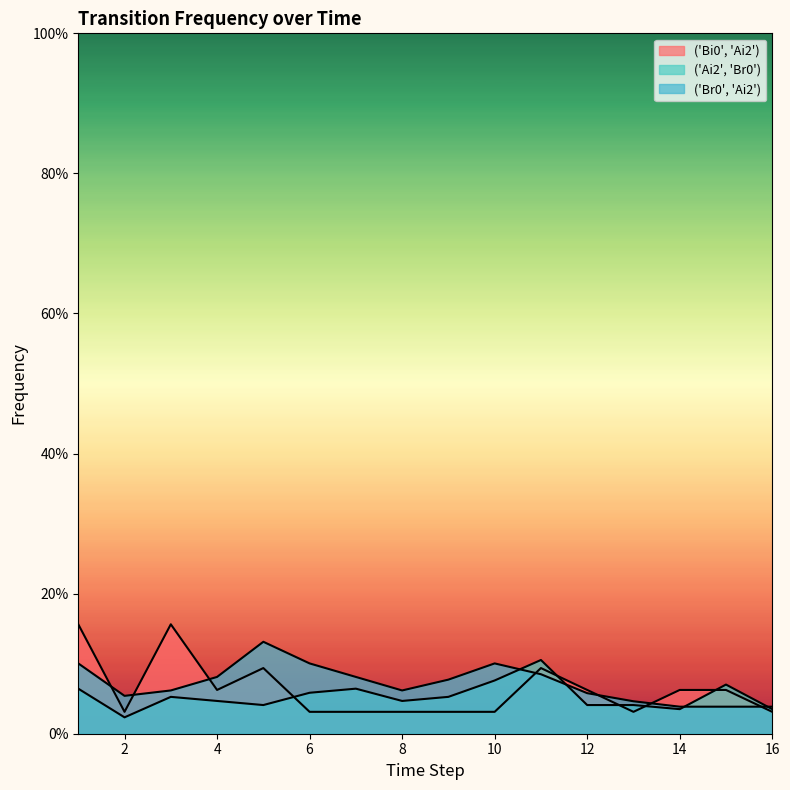

What is the total value across all series at 11?

0.3